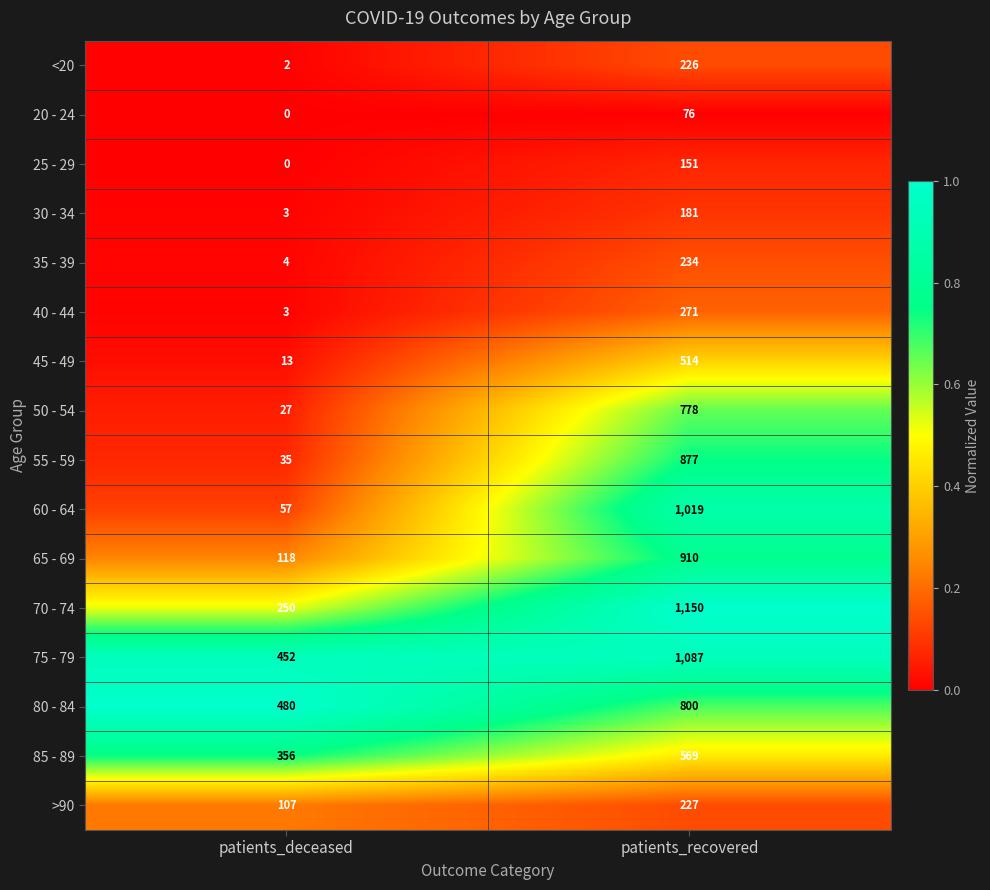

Between patients_deceased and patients_recovered, which series saw the biggest shift?

60 - 64